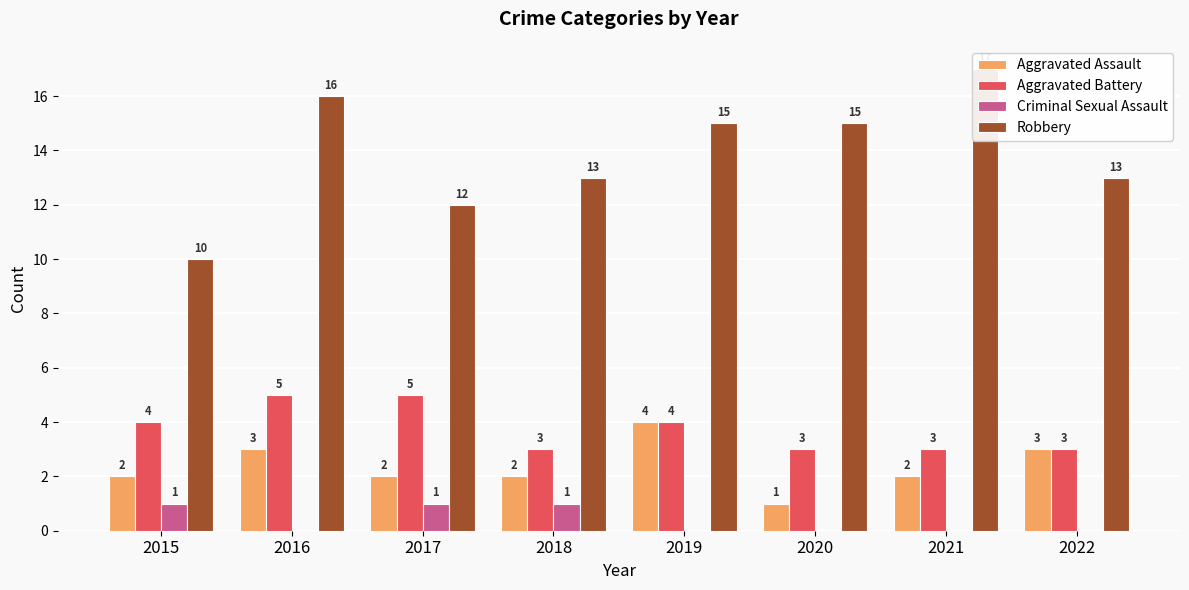

Between 2017 and 2019, which series saw the biggest shift?

Robbery